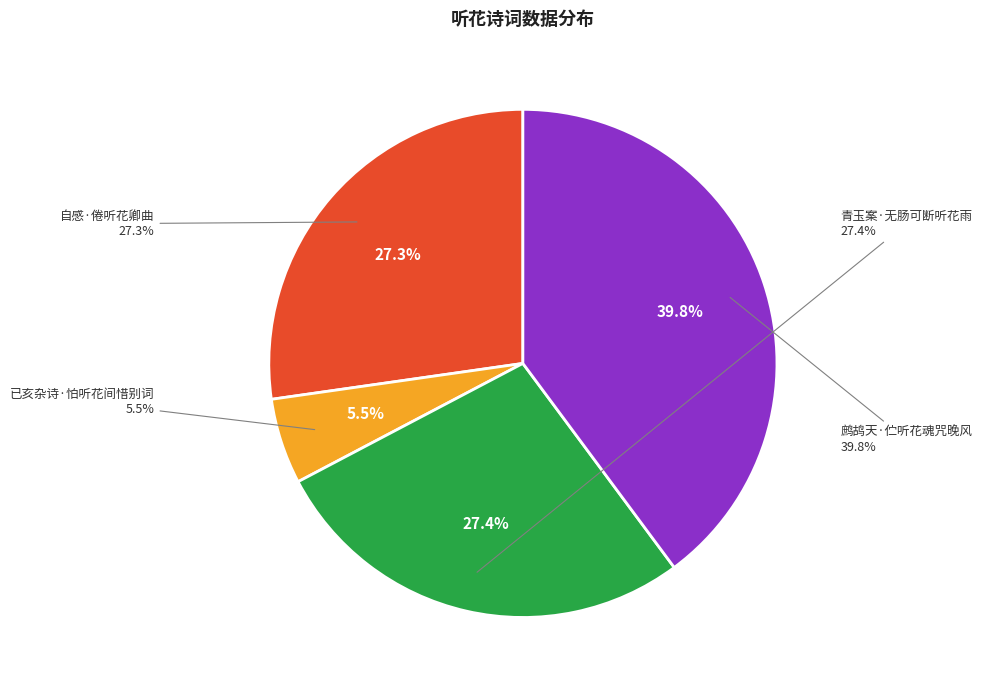

How much of the chart is everything except 鹧鸪天·伫听花魂咒晚风?

60.2%